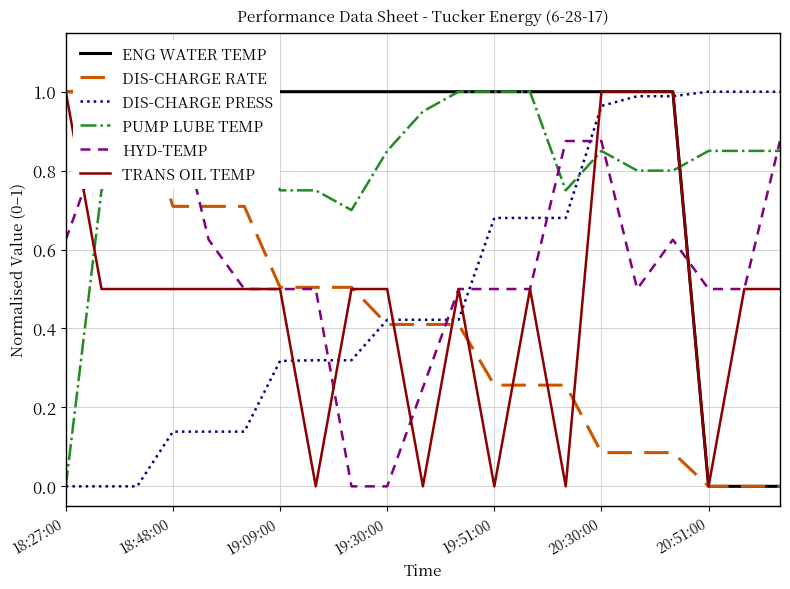

What is the total value across all series at 16?

4.4